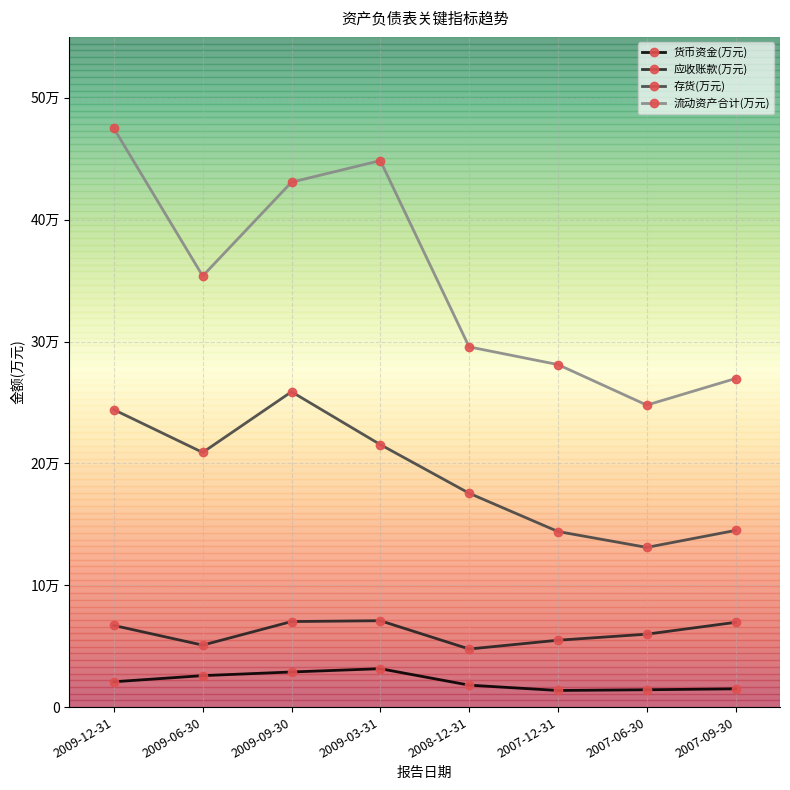

At how many categories does at least one series exceed 69247?

8